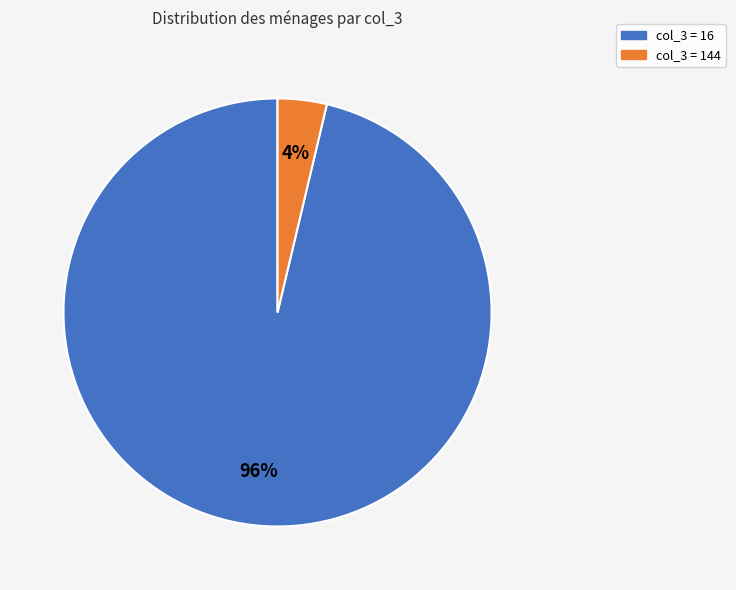

To the nearest percent, what portion does col_3 = 16 represent?

96%